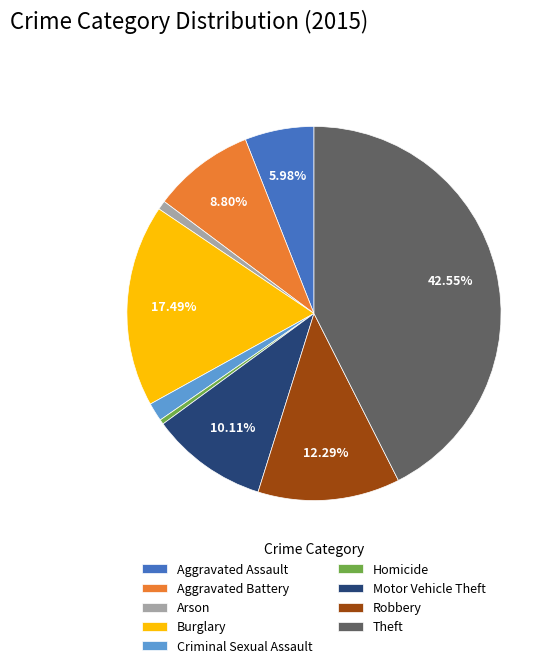

To the nearest percent, what is the combined percentage of Aggravated Assault and Criminal Sexual Assault?

8%